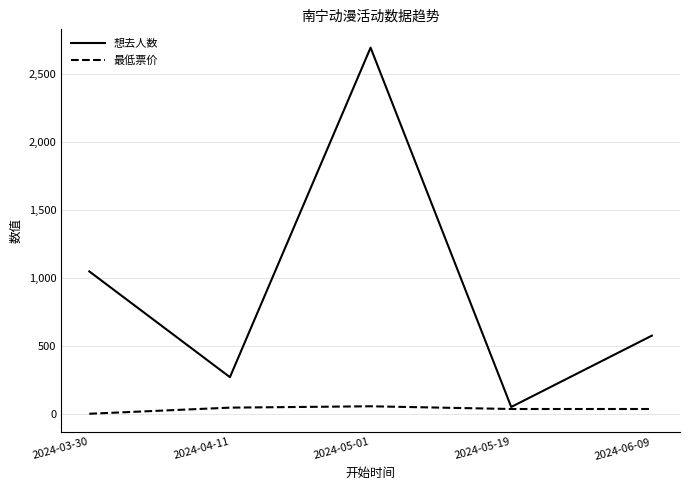

Rank the series by their maximum value, from highest to lowest.

想去人数, 最低票价